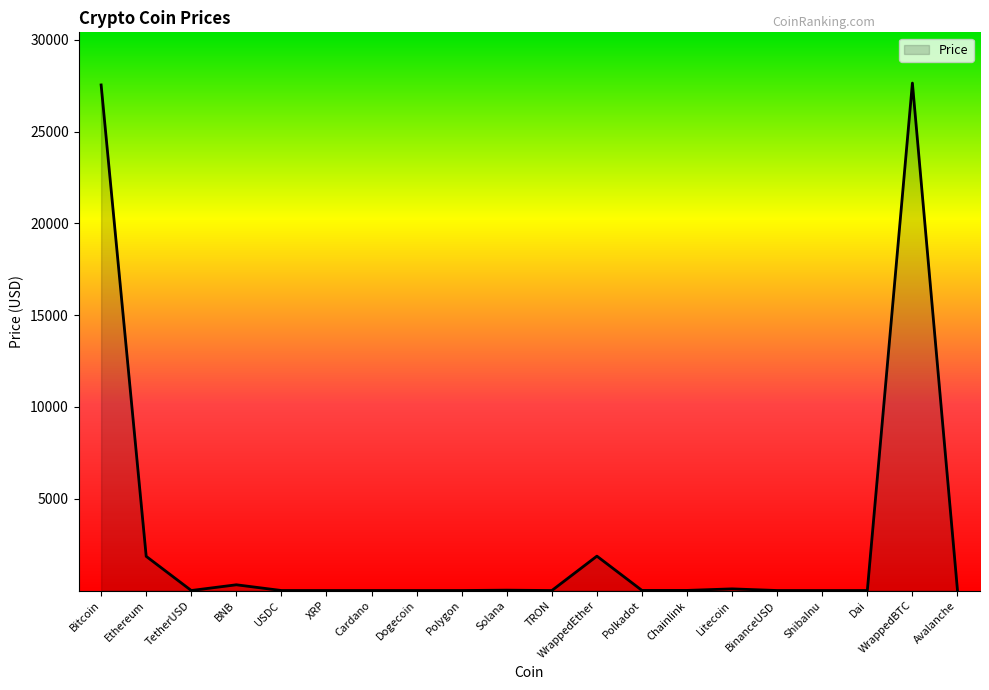

What is the greatest value displayed?

27646.1